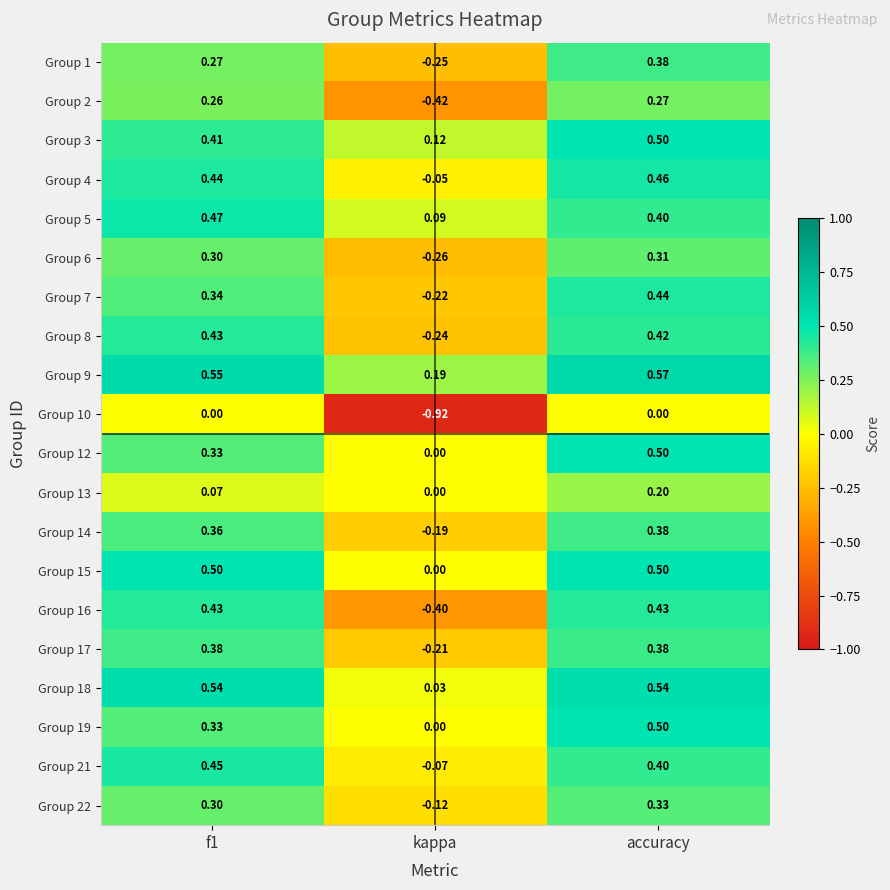

Which category has the lowest value in the Group 7 series?

kappa